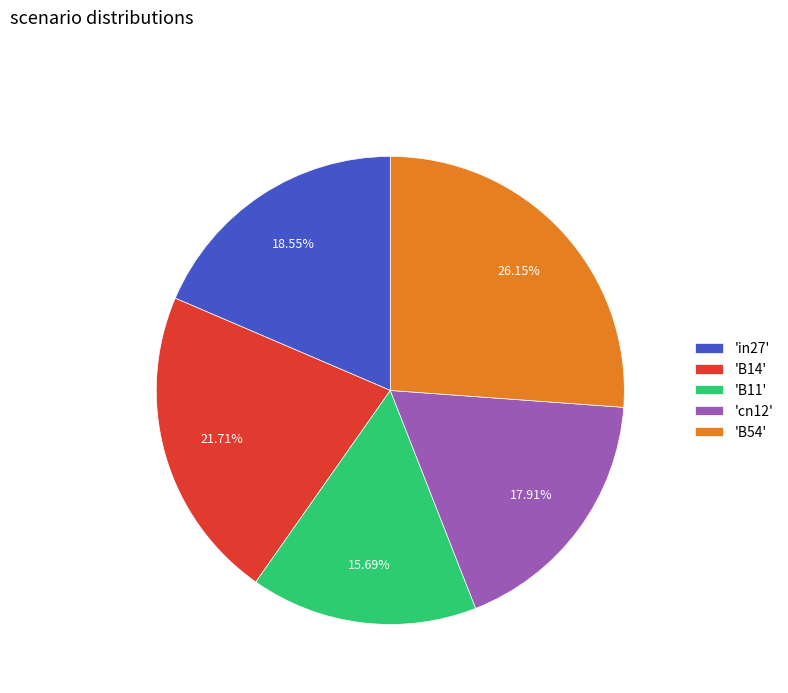

How many slices are in this pie chart?

5